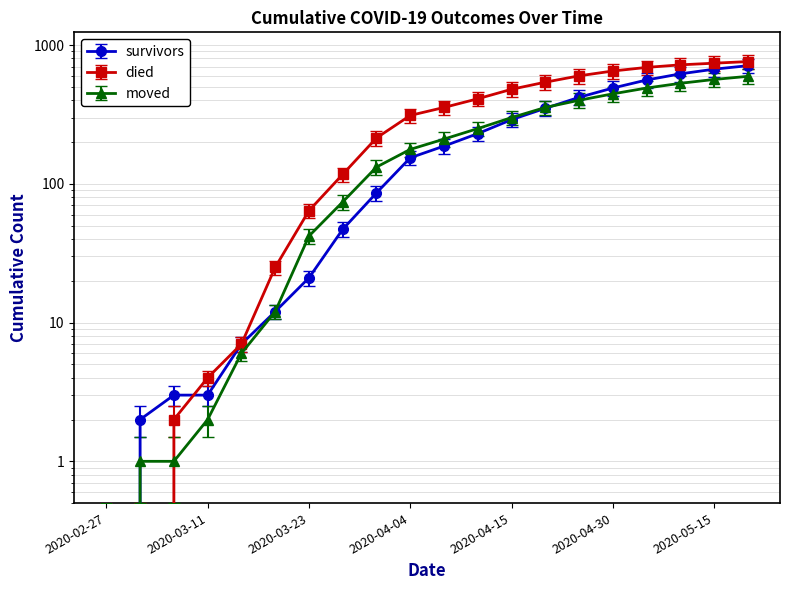

What is the total value across all series at 2020-03-15?

20